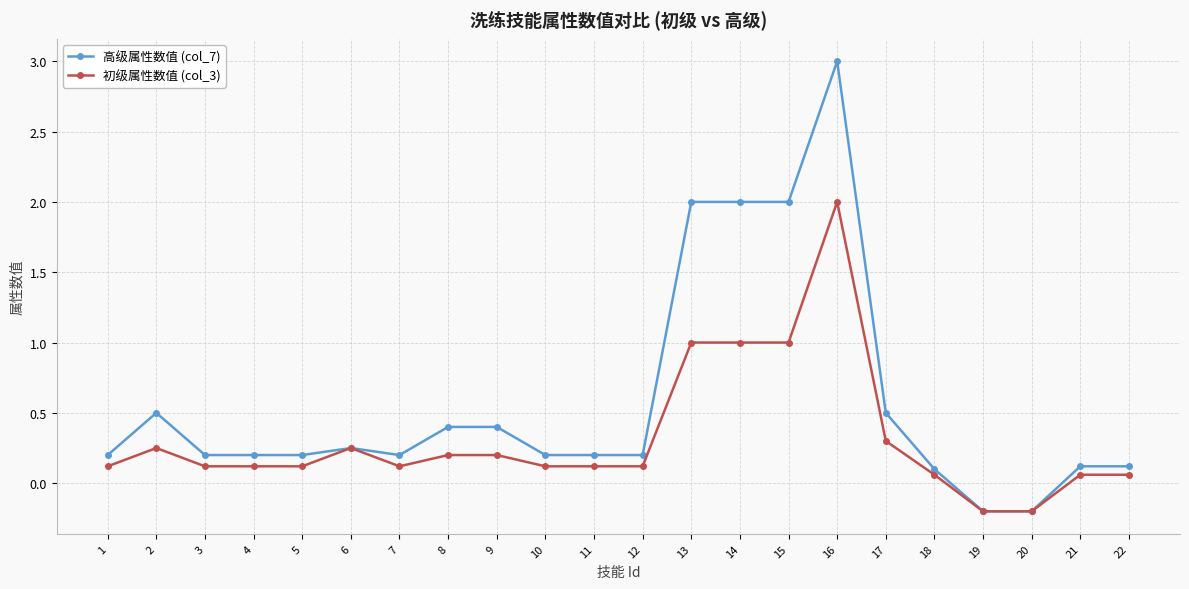

At how many categories does at least one series exceed 1?

4